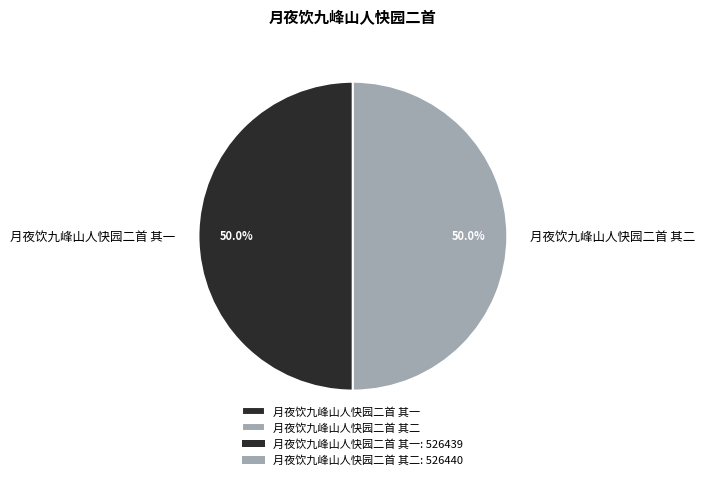

True or false: 月夜饮九峰山人快园二首 其一 accounts for 62% of the total.

False